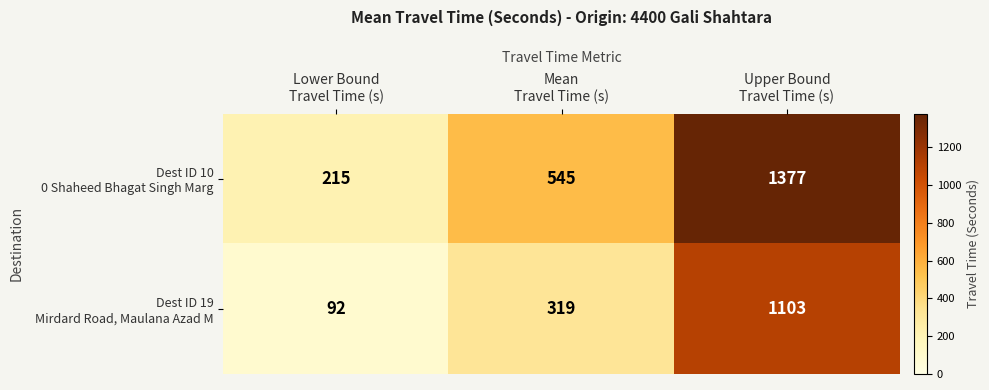

At which category is the sum across all series the highest?

Upper Bound
Travel Time (s)